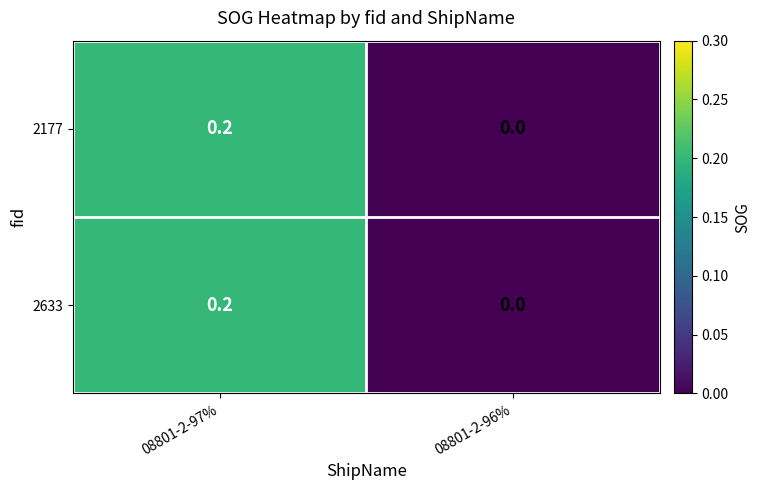

Where is 2633 nearest to the value 0?

08801-2-96%